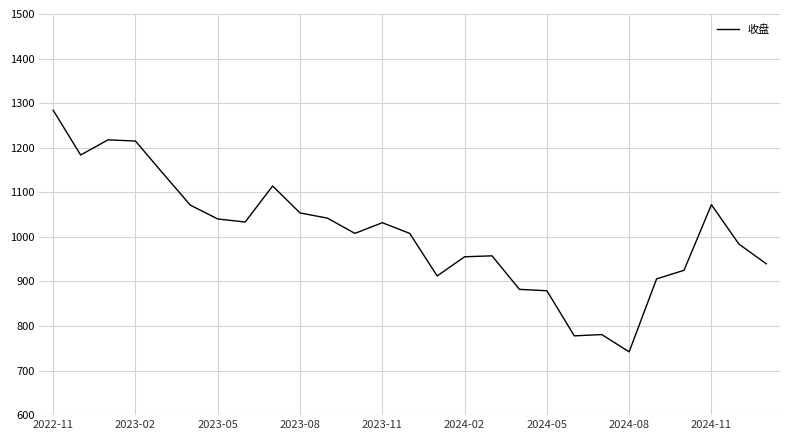

What is the smallest value displayed?

742.0